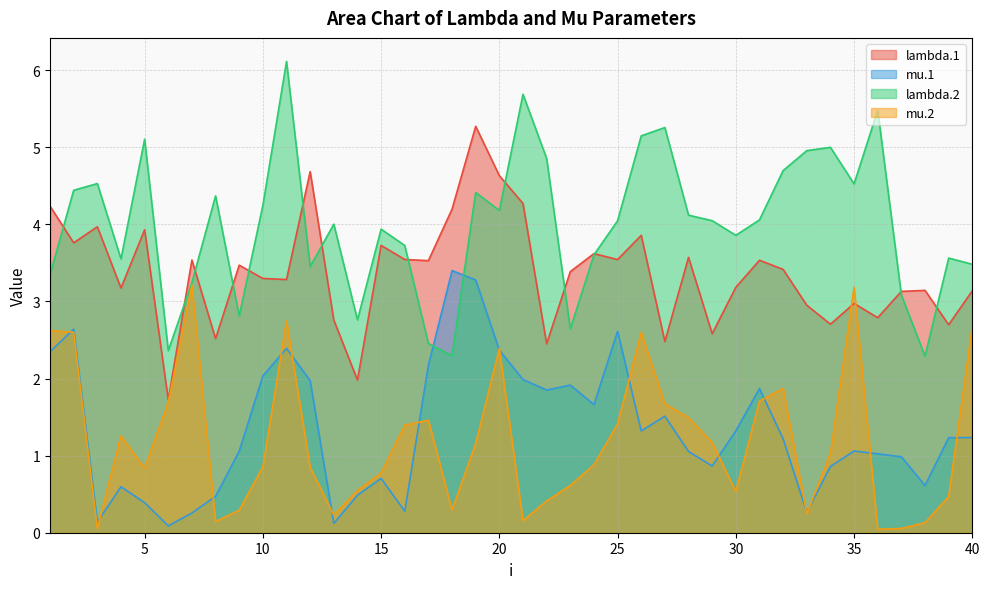

What is the value of the mu.2 point at the 7th from the left?

3.2